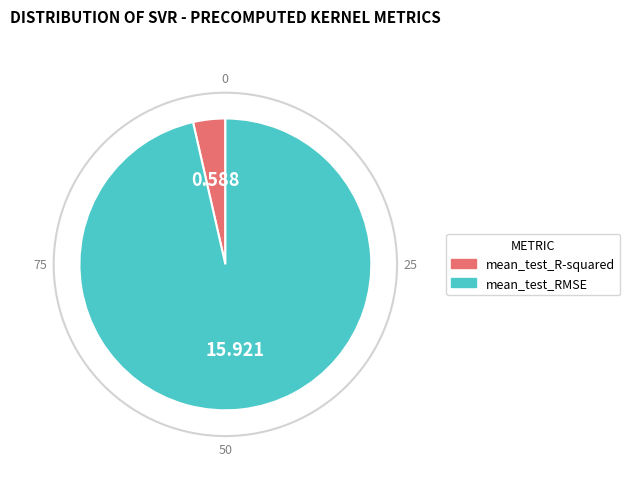

Is it true that mean_test_R-squared is 4% of the pie?

True